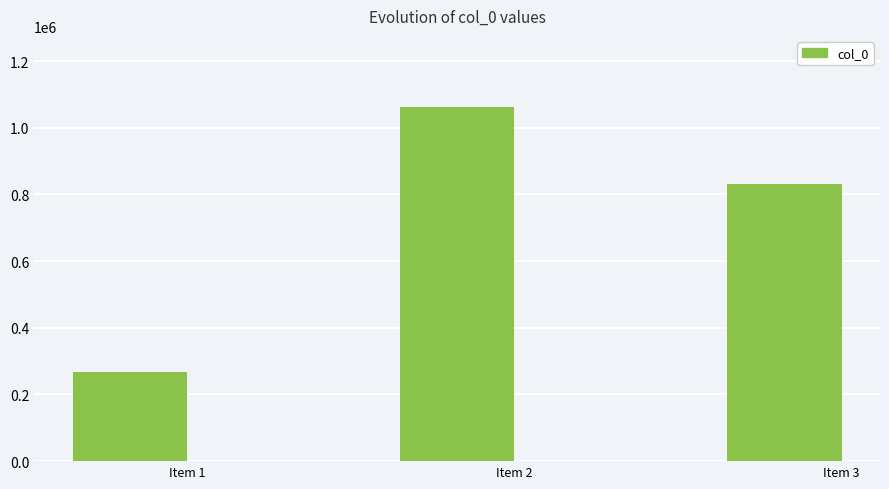

Is it true that the value at Item 1 is 267238?

True